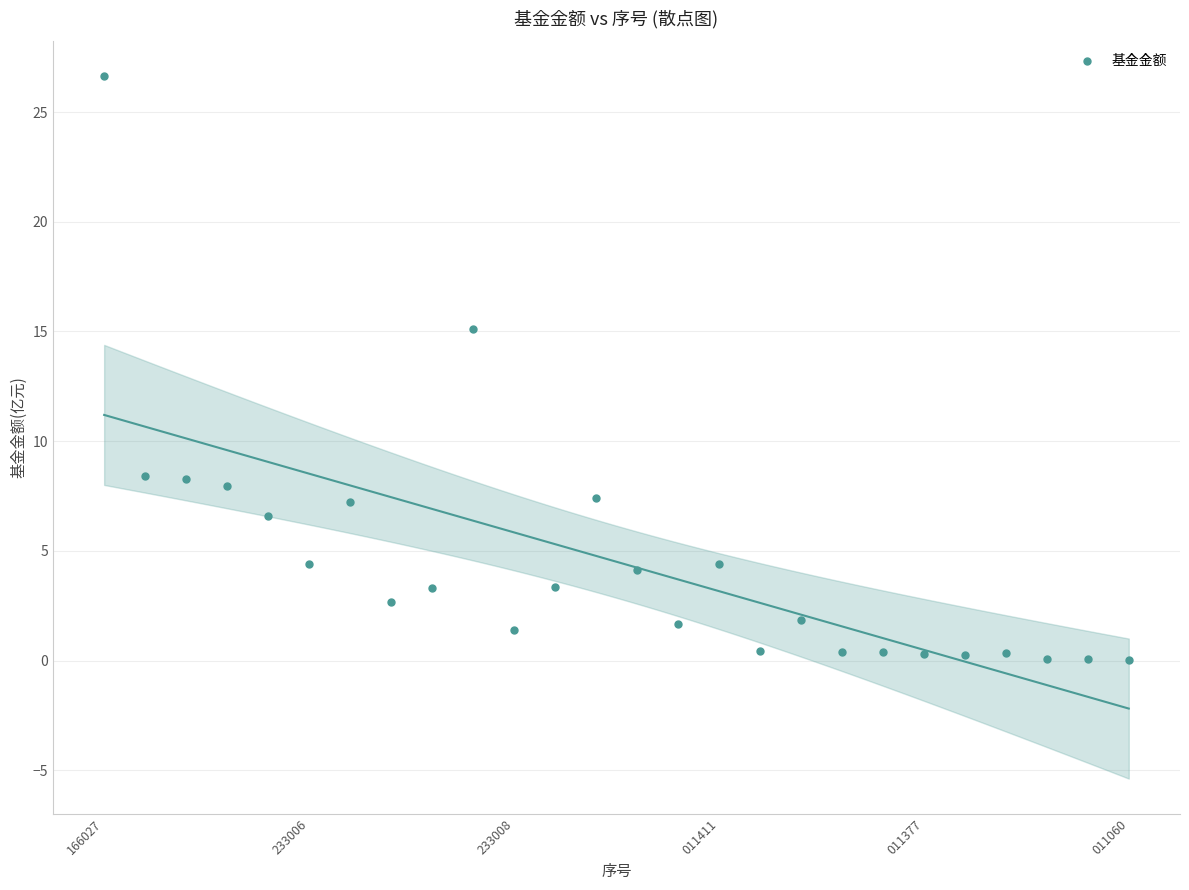

What Y value in the scatter plot is closest to 13?

15.1